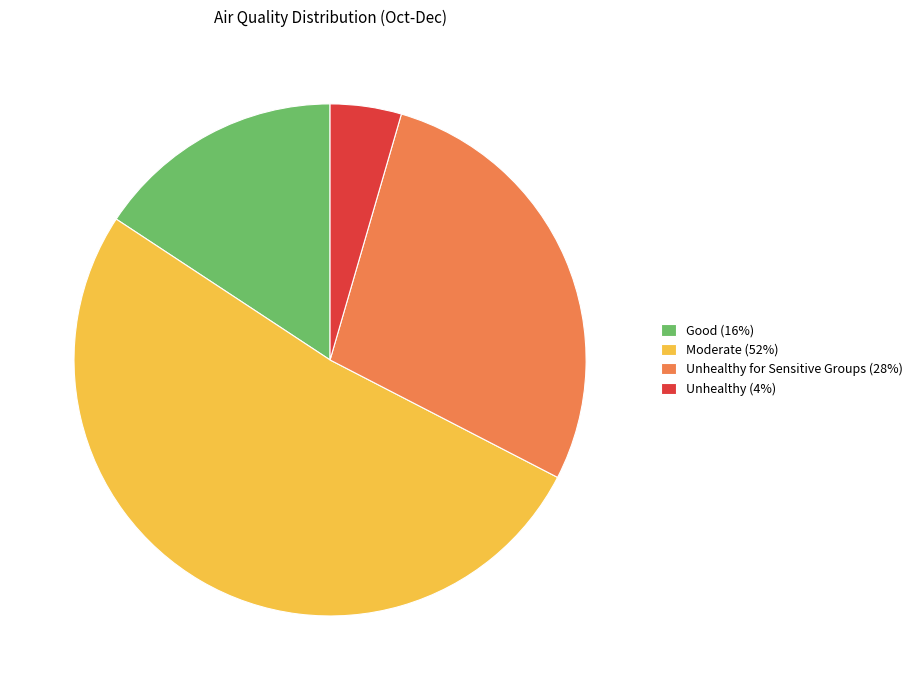

Is the sum of Unhealthy (4%) and Unhealthy for Sensitive Groups (28%) greater than half?

No